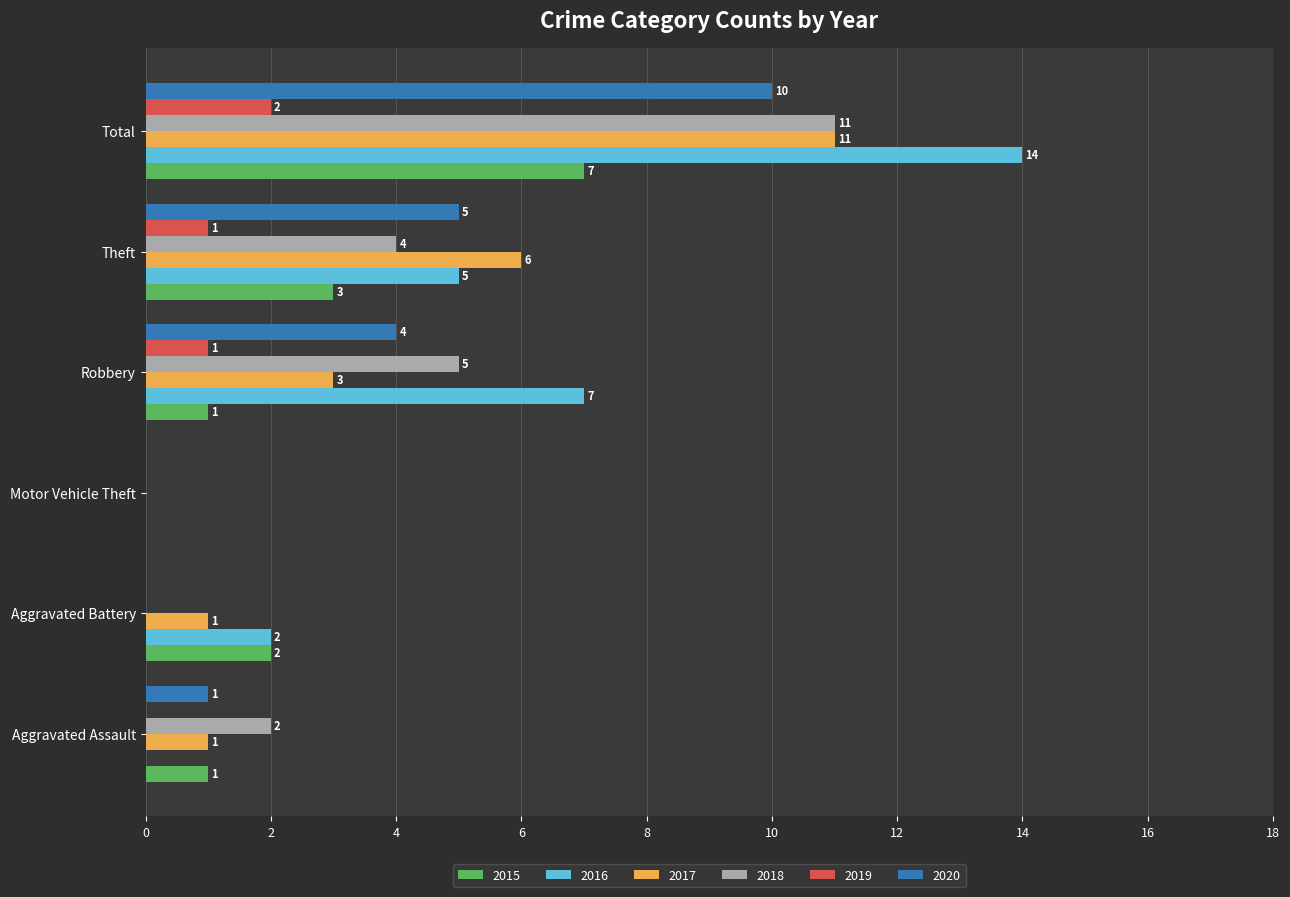

How many 2019 values are between 0 and 1?

5